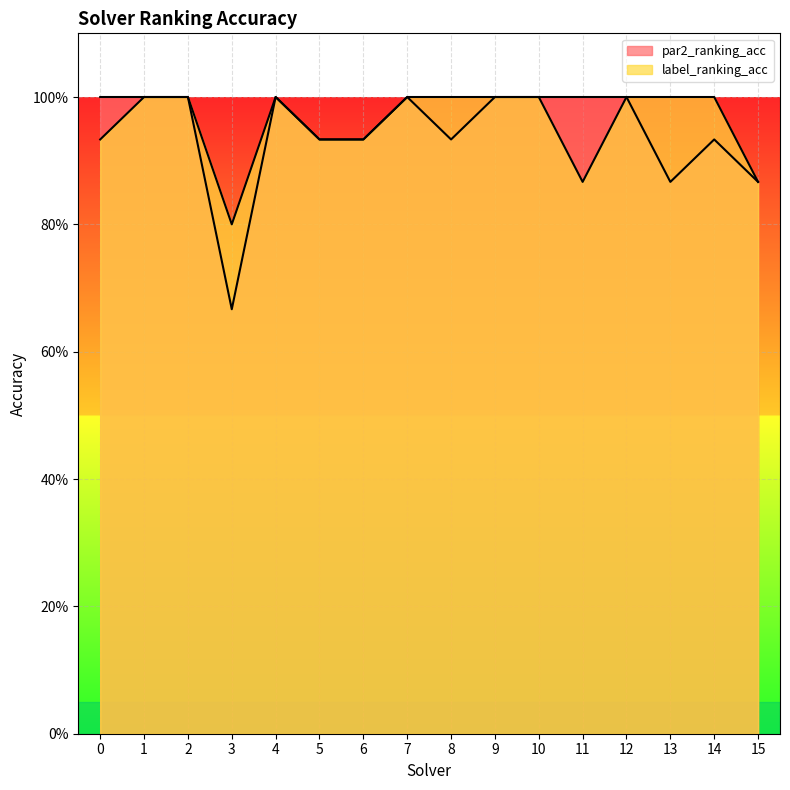

At 1, list the series in order from largest to smallest.

par2_ranking_acc, label_ranking_acc